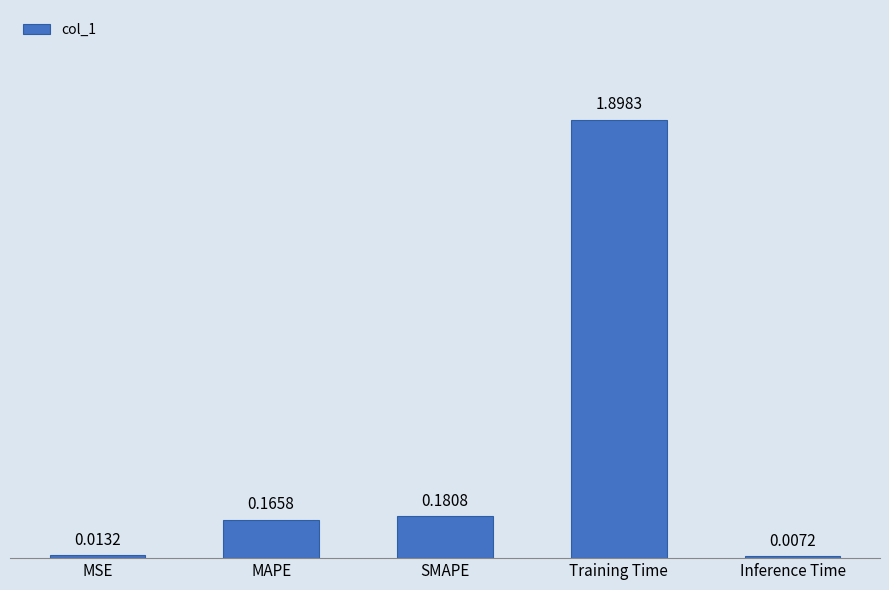

List the labels in order of value, smallest first.

Inference Time, MSE, MAPE, SMAPE, Training Time